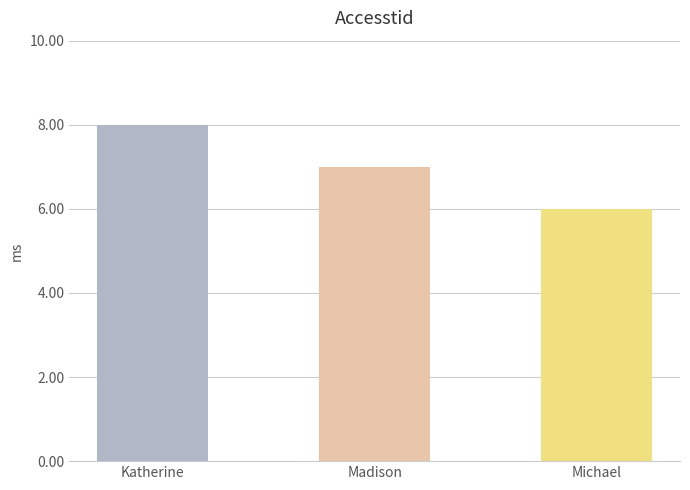

What is the change in value from Madison to Michael?

-1